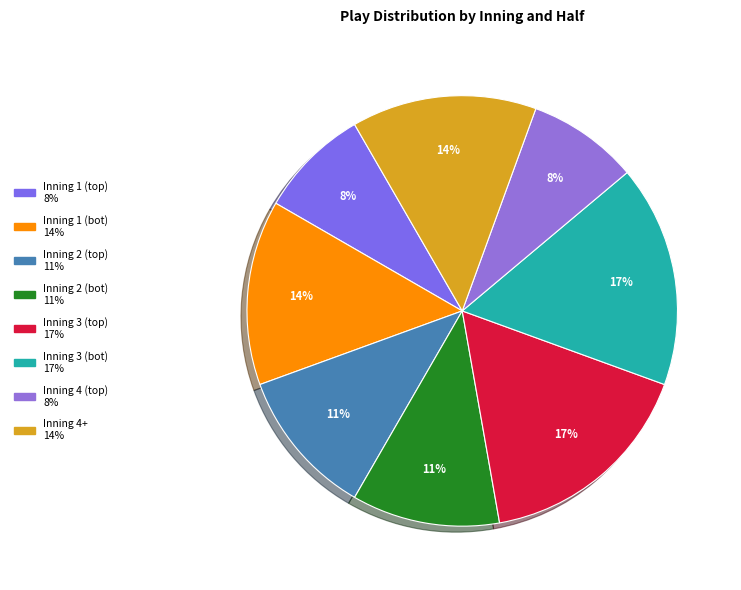

What is the smallest slice in the pie chart?

Inning 1 (top)